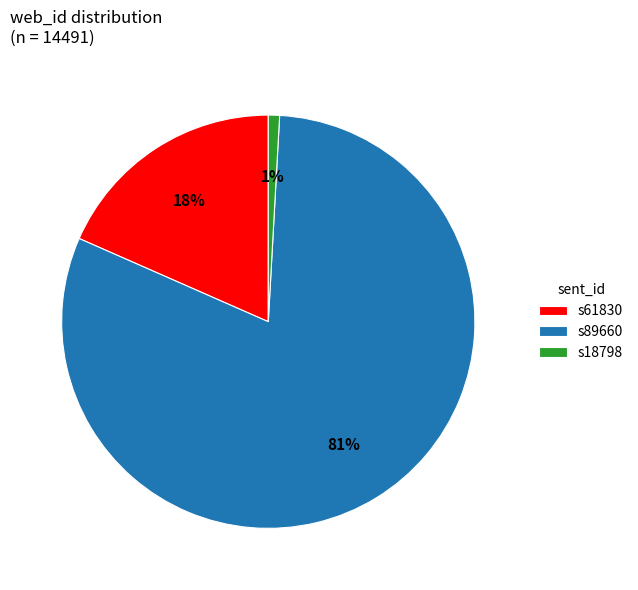

Which has a higher value, s61830 or s89660?

s89660